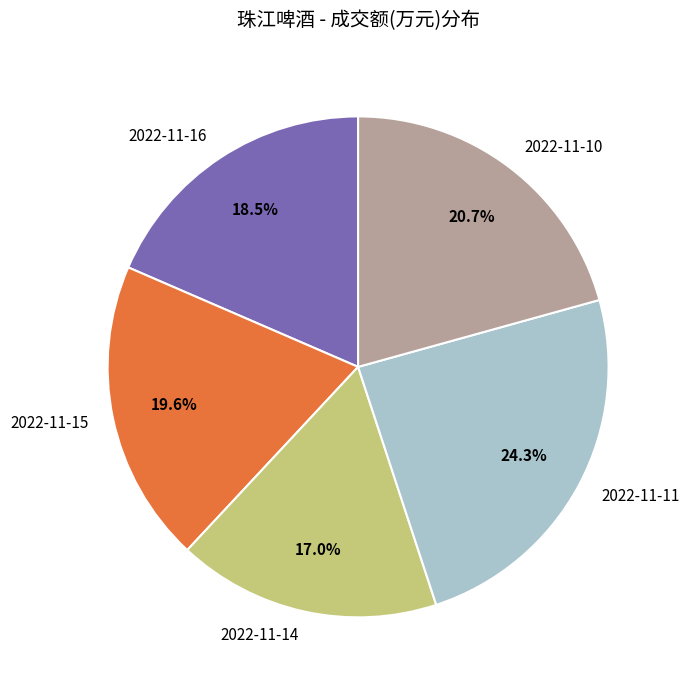

To the nearest percent, what portion does 2022-11-15 represent?

20%